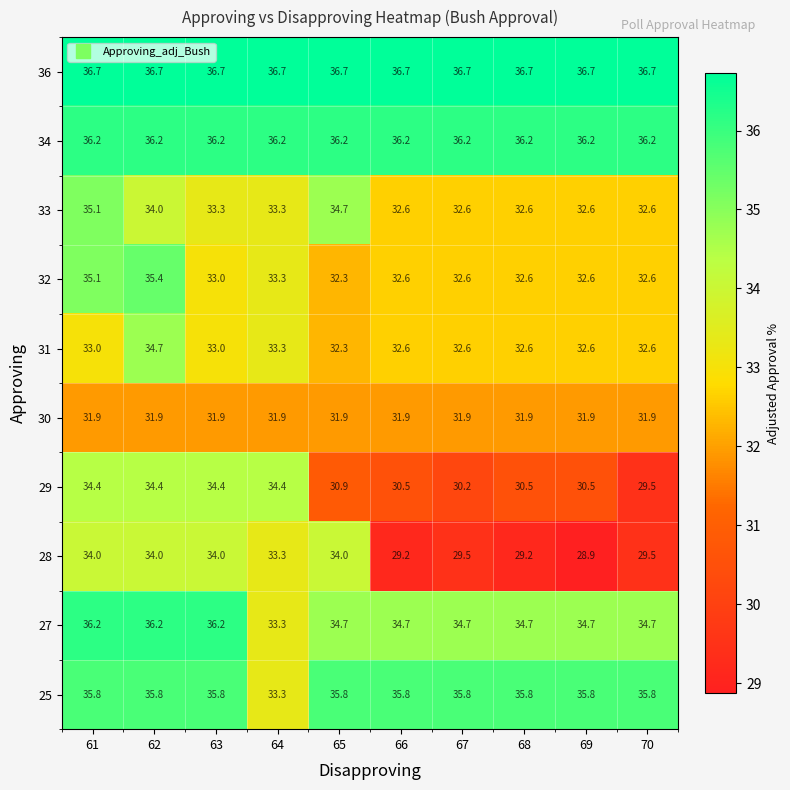

What is the smallest value displayed?

28.9